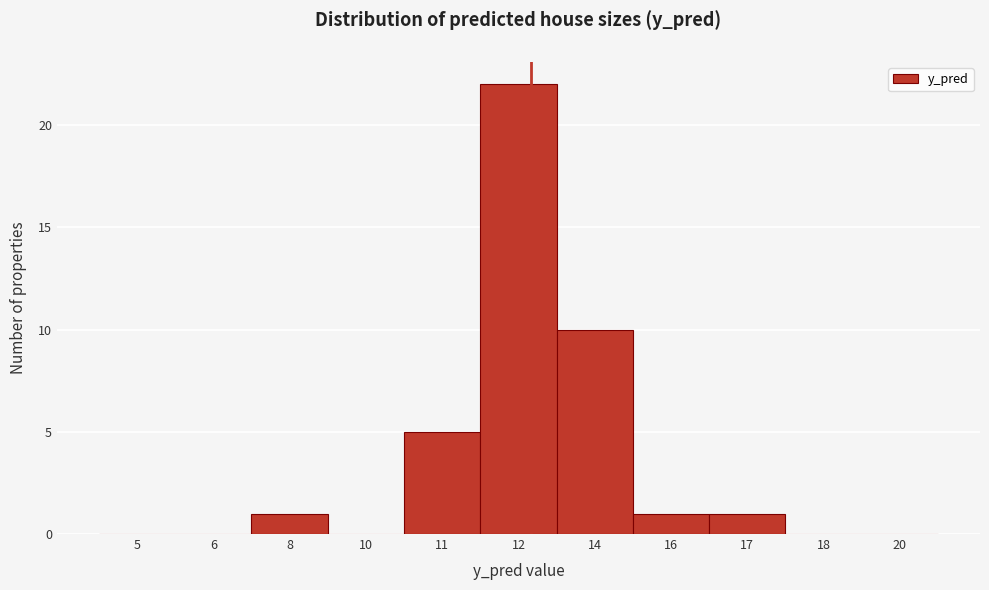

Reading left to right, list all the values displayed in this chart.

5=0	6=0	8=1	10=0	11=5	12=22	14=10	16=1	17=1	18=0	20=0